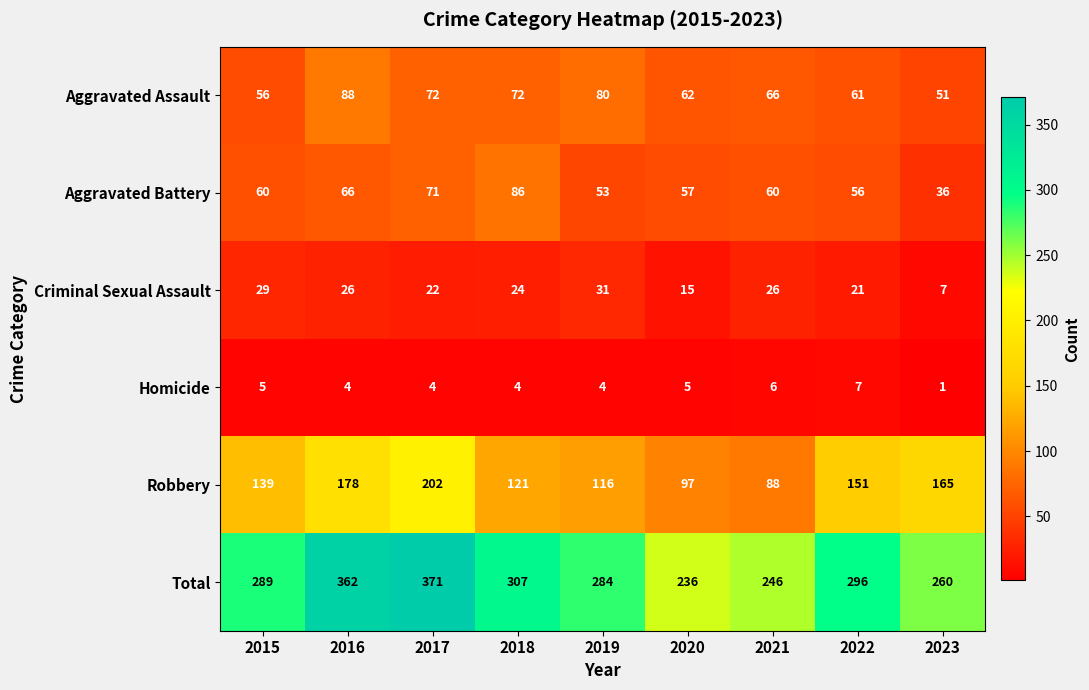

Which series has the widest spread of values?

Total